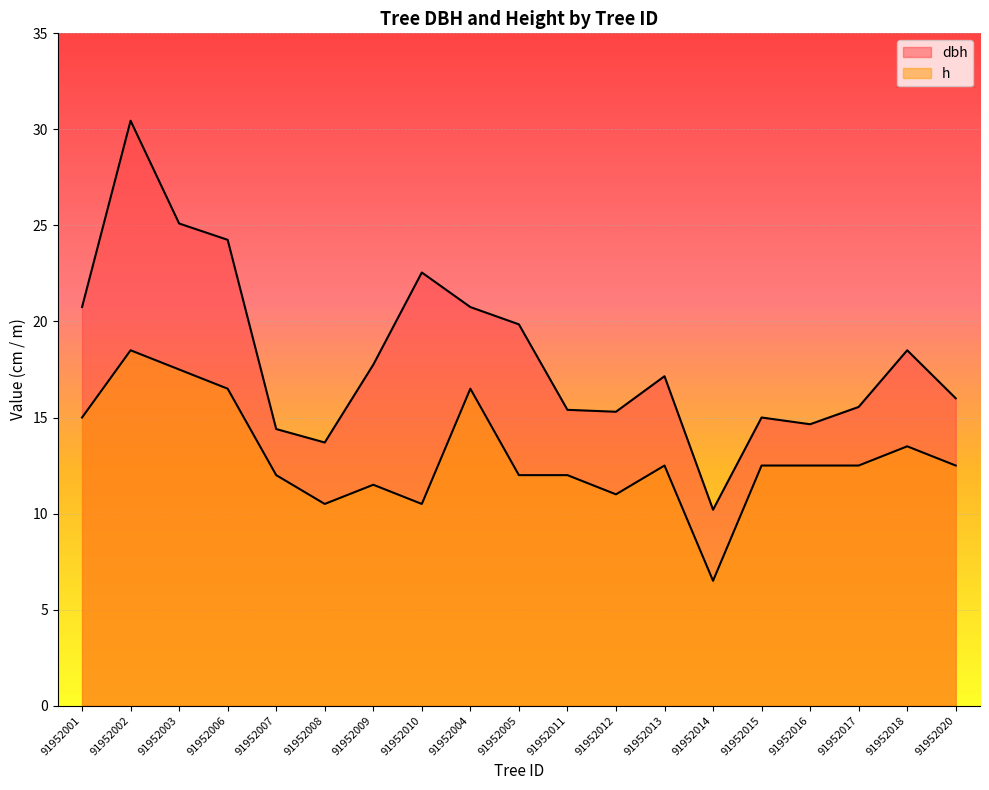

What is the label of the 16th point from the right?

91952006